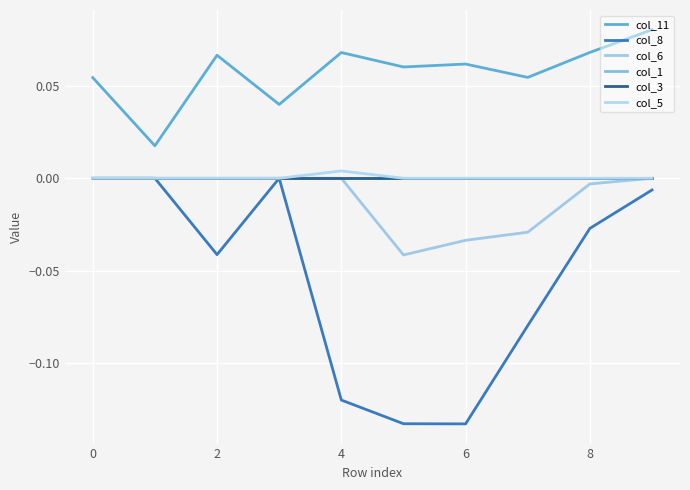

Does the chart display data point markers on the line(s)?

No